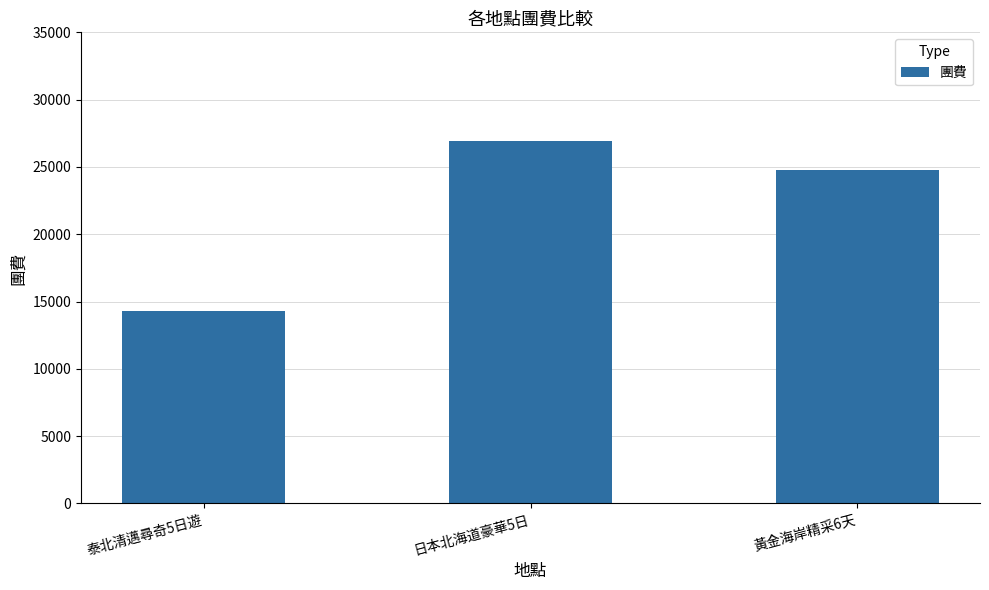

What is the value of the 1st bar from the left?

14300